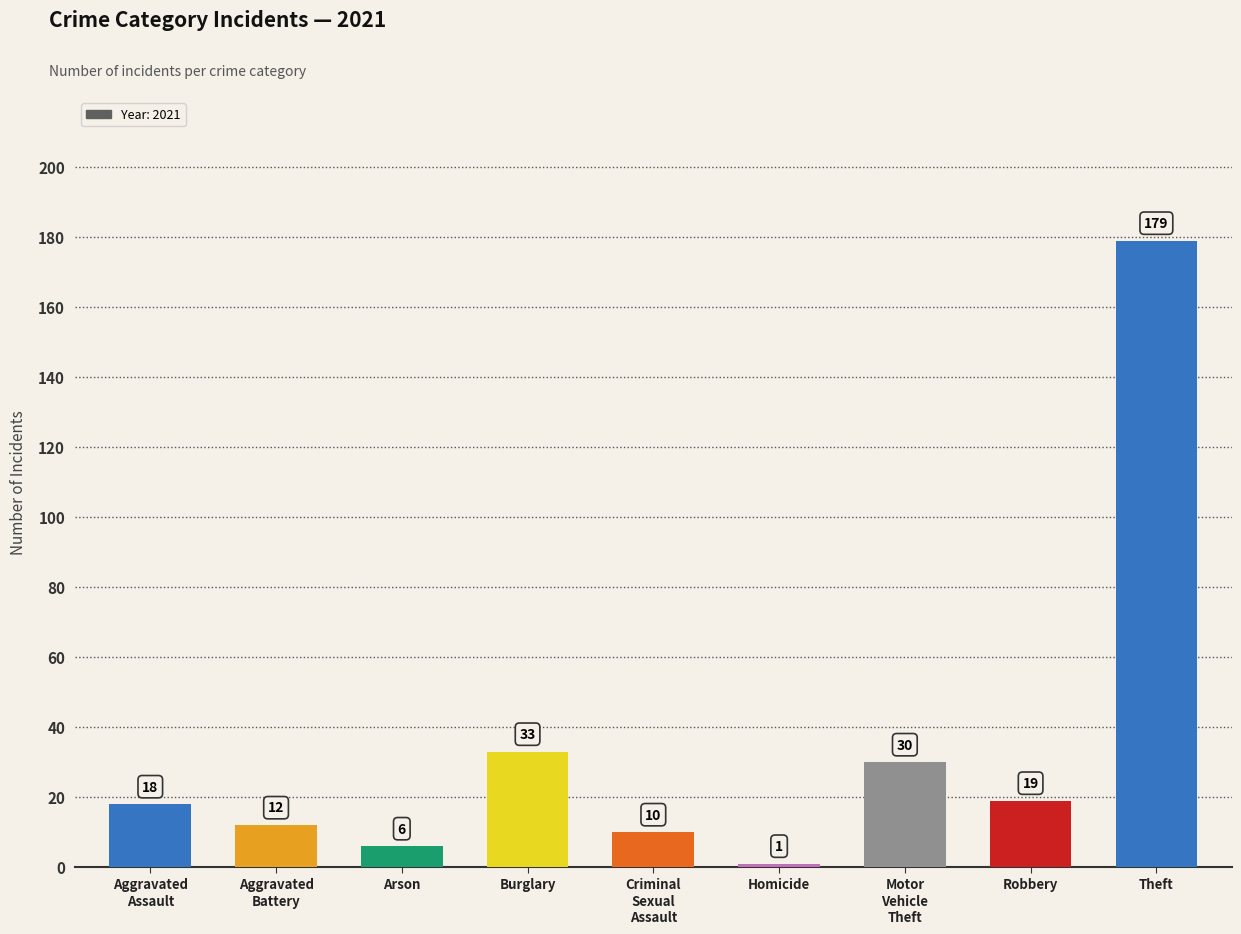

What is the sum of the values at Theft and Arson?

185